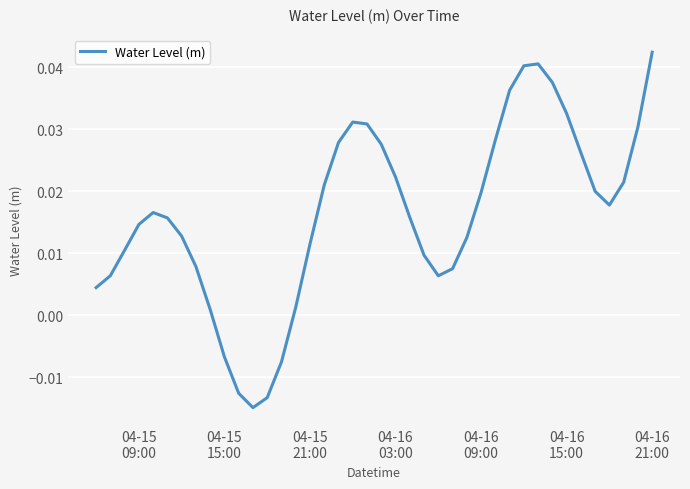

Does the chart have visible grid lines?

Yes